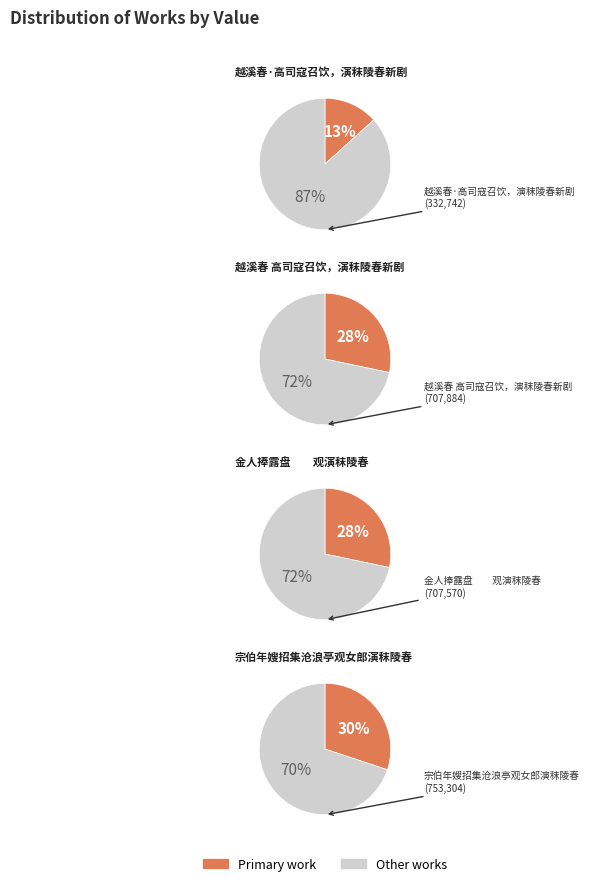

How much of the chart is everything except 金人捧露盘　　观演秣陵春?

71.7%